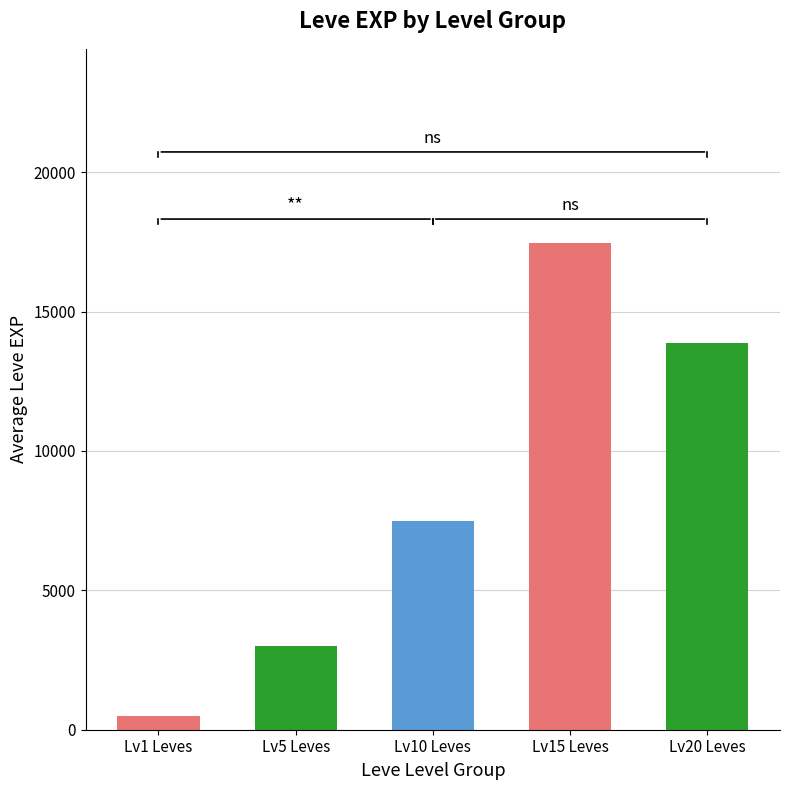

Where is the data nearest to the value 8965?

Lv10 Leves